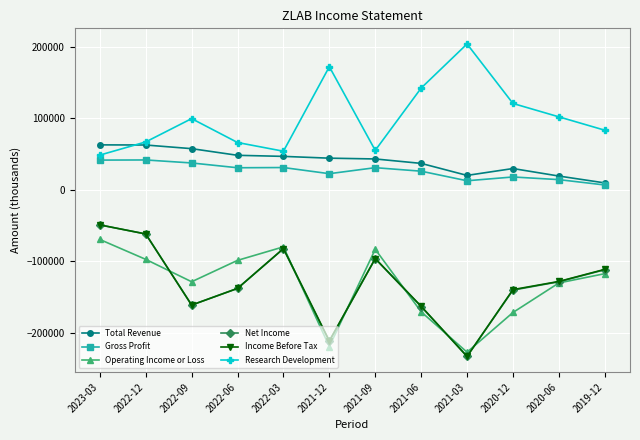

At which category does Operating Income or Loss reach its first local peak?

2022-03